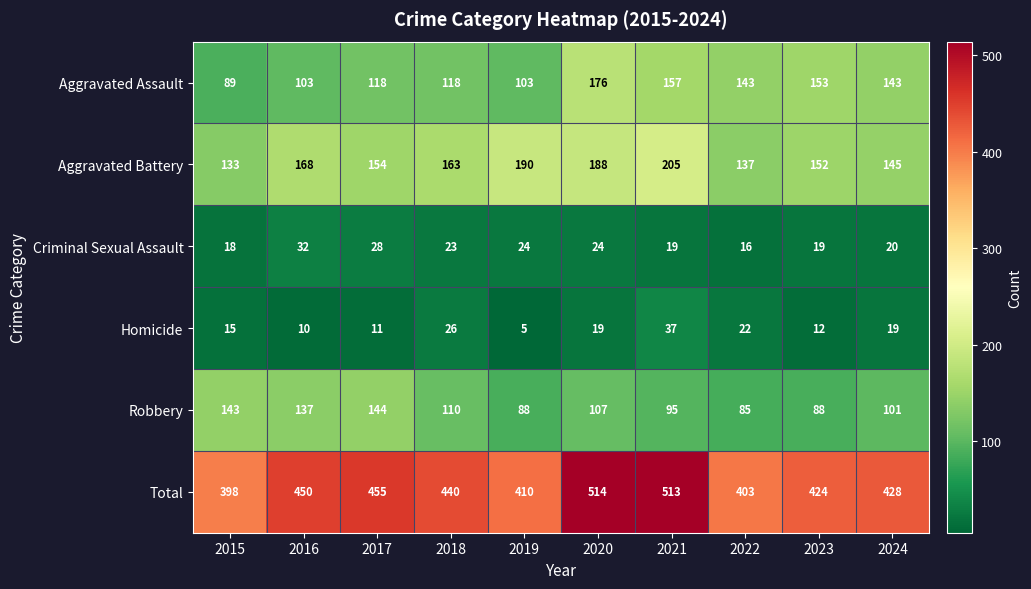

List the series in order of their peak value, highest first.

Total, Aggravated Battery, Aggravated Assault, Robbery, Homicide, Criminal Sexual Assault